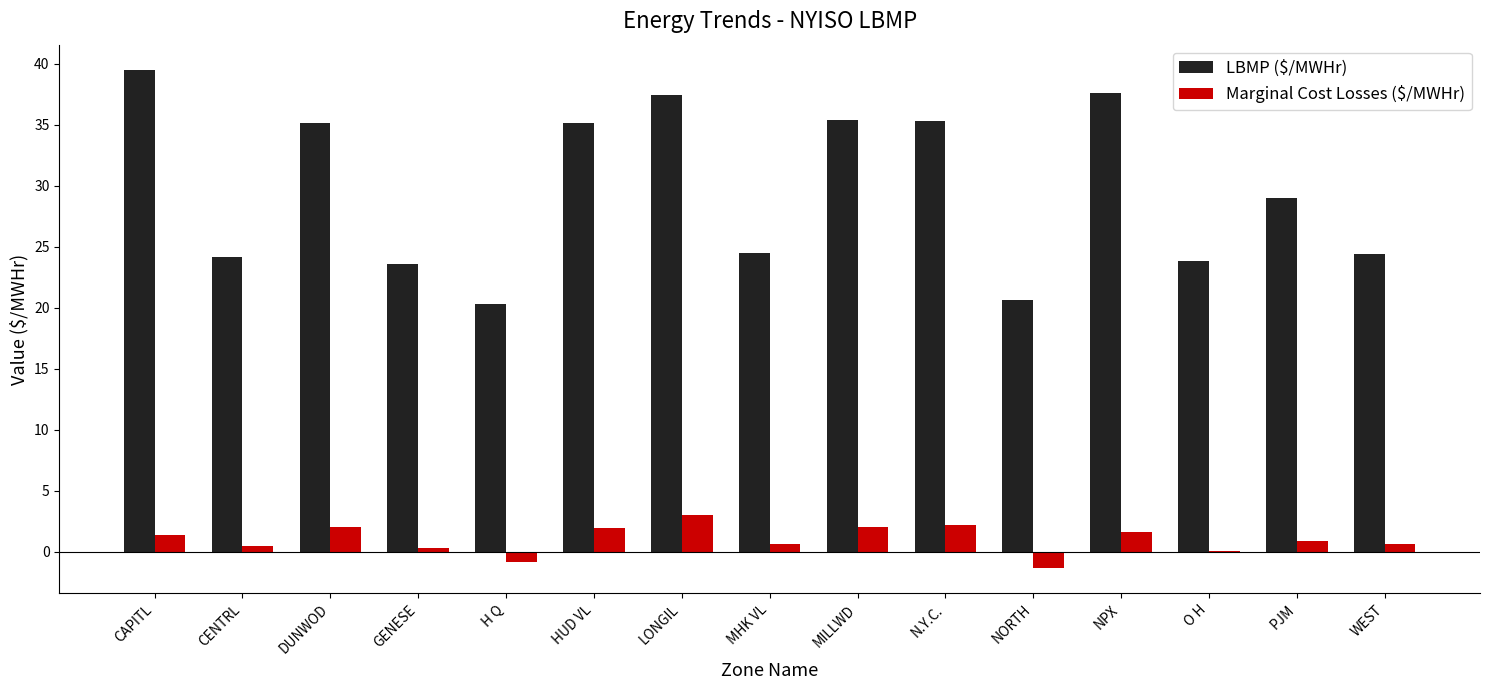

How many groups of bars are there?

15